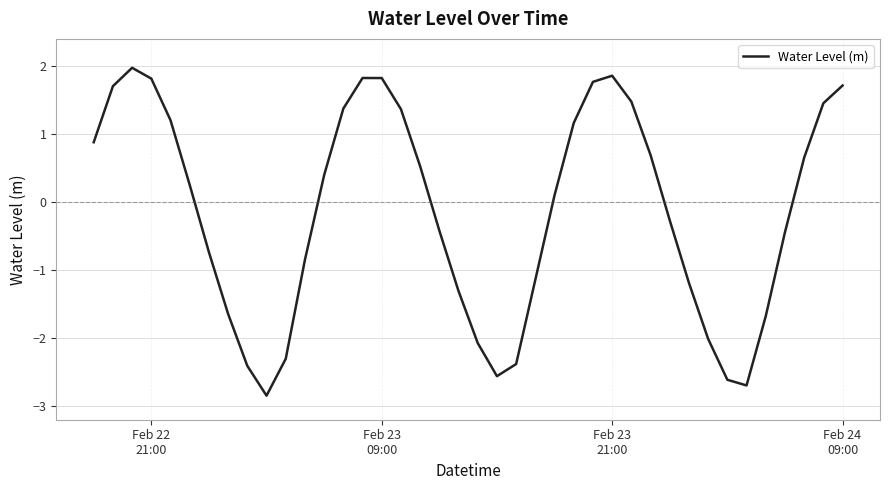

What is the difference between the maximum and minimum values?

4.8